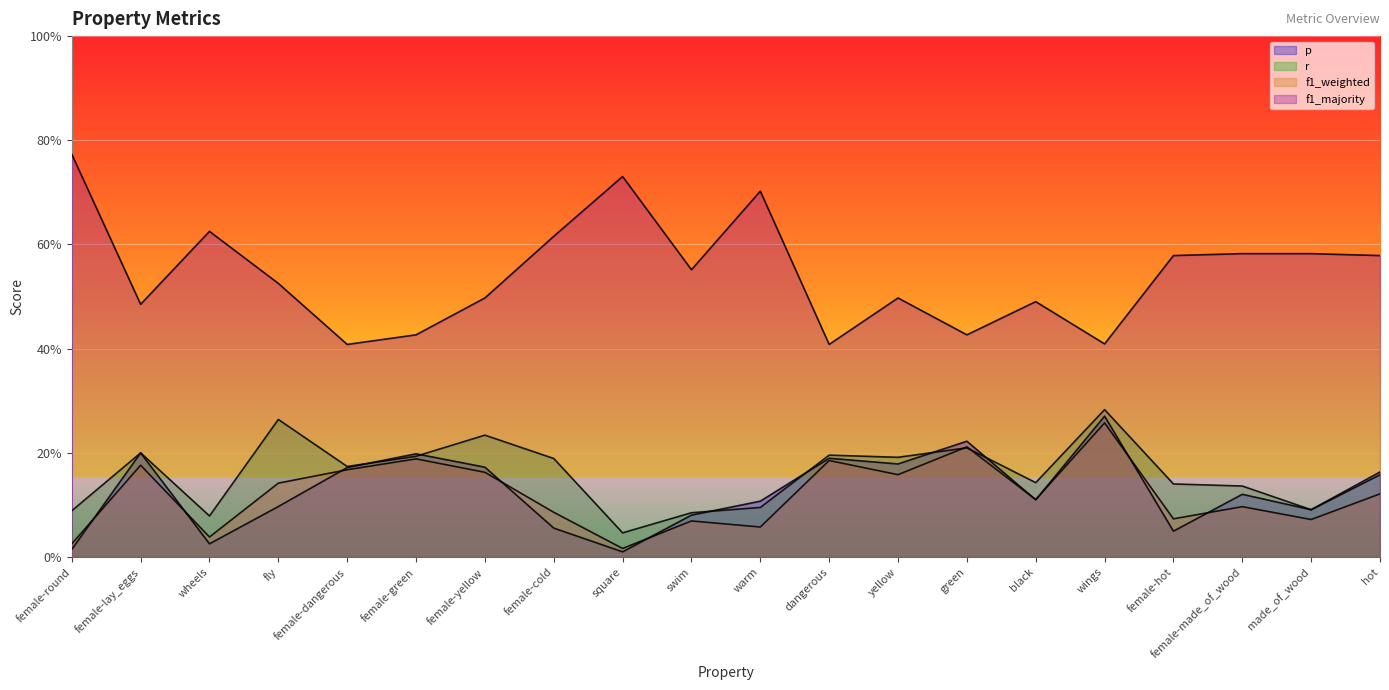

True or false: f1_majority and r cross at least once.

False